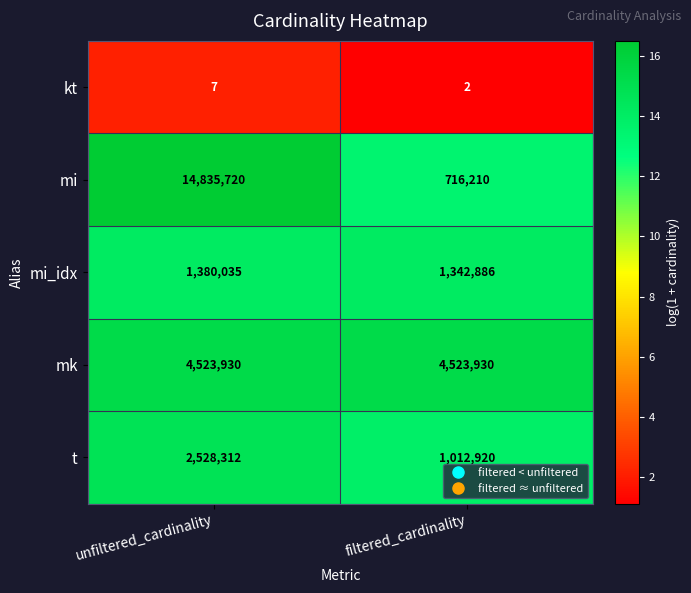

Which series changed the most between unfiltered_cardinality and filtered_cardinality?

mi